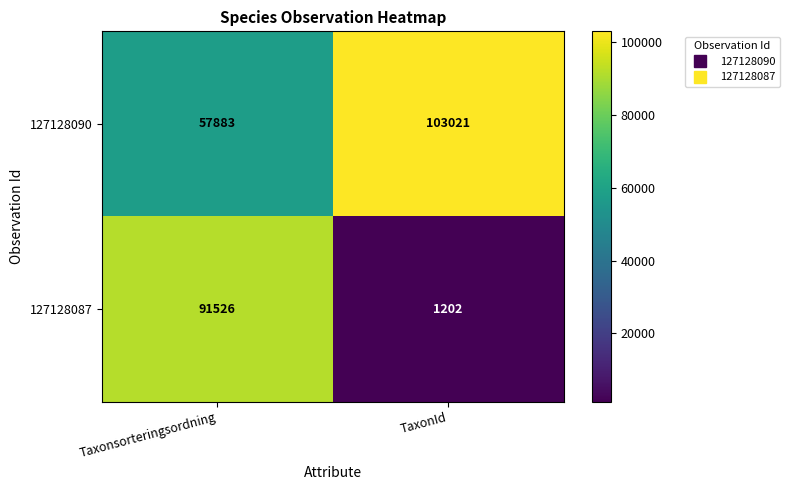

Which category has the lowest value across all series?

TaxonId